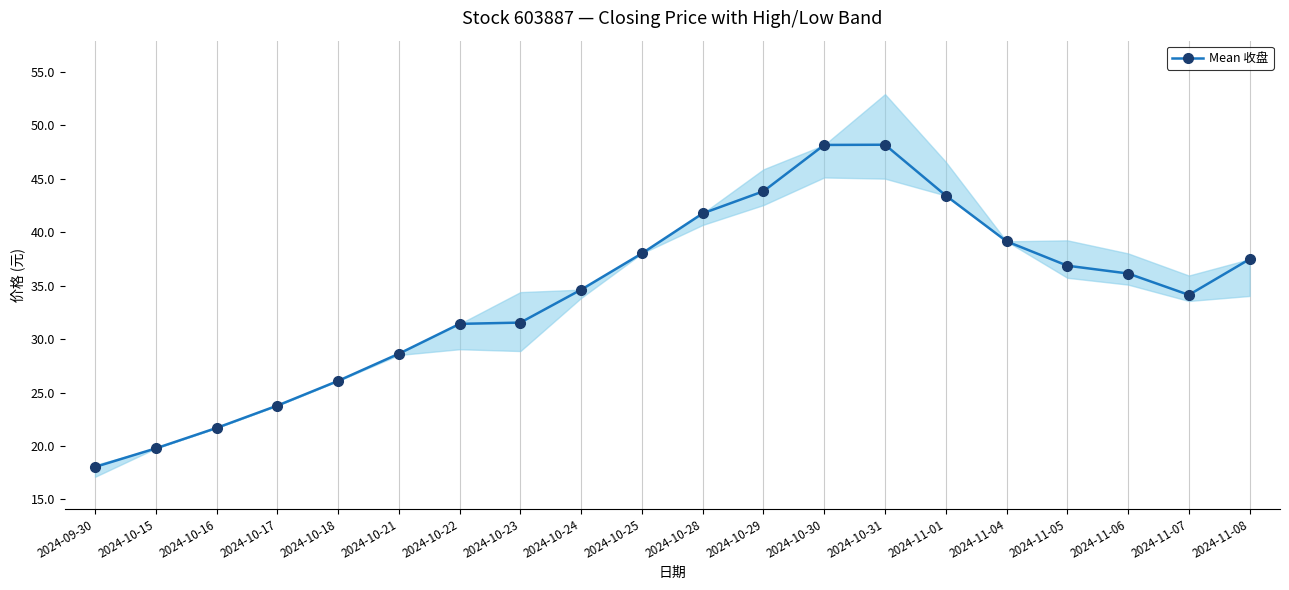

Reading left to right, transcribe all the data shown in this chart.

2024-09-30=18.0	2024-10-15=19.8	2024-10-16=21.7	2024-10-17=23.8	2024-10-18=26.1	2024-10-21=28.6	2024-10-22=31.4	2024-10-23=31.5	2024-10-24=34.6	2024-10-25=38.0	2024-10-28=41.8	2024-10-29=43.8	2024-10-30=48.1	2024-10-31=48.2	2024-11-01=43.4	2024-11-04=39.1	2024-11-05=36.9	2024-11-06=36.1	2024-11-07=34.1	2024-11-08=37.5